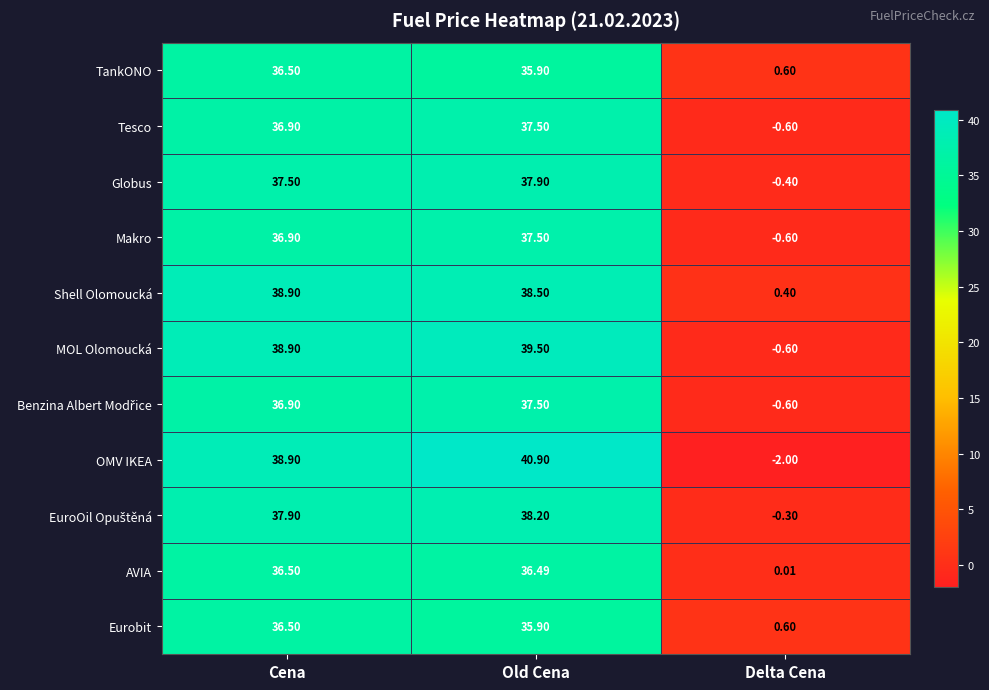

Rank the categories by MOL Olomoucká value from highest to lowest.

Old Cena, Cena, Delta Cena